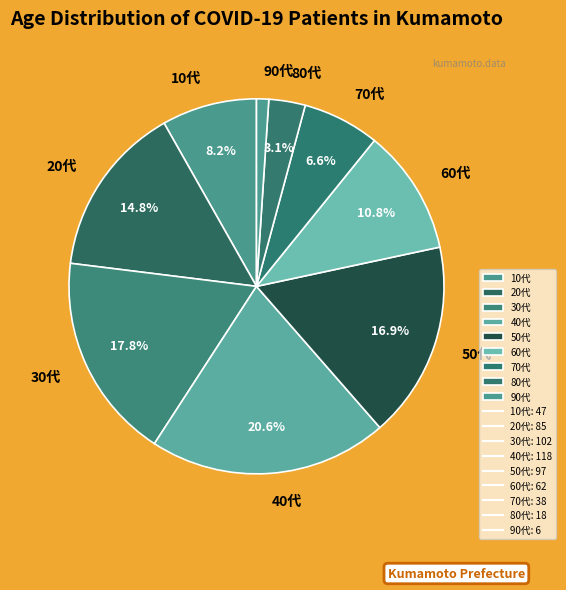

To the nearest percent, what is the combined percentage of 40代 and 20代?

35%